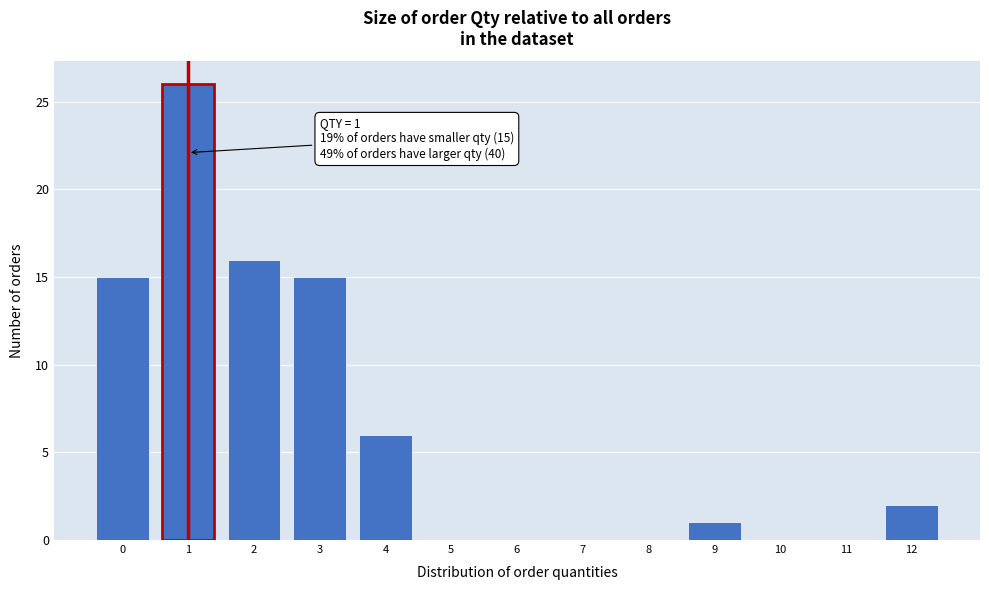

Which range on the x-axis has the tallest bar?

0.5 to 1.5